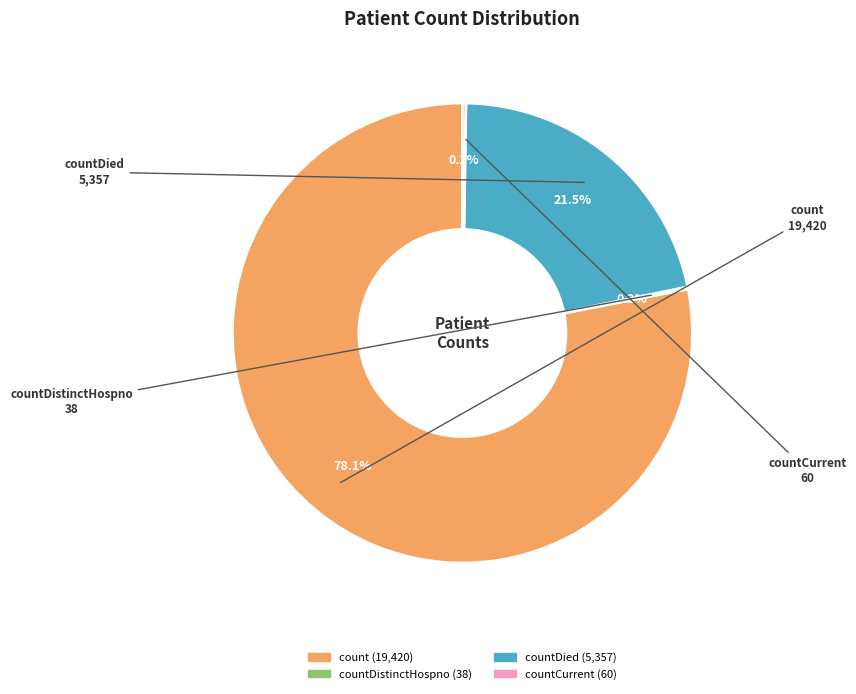

Is there a majority slice in this chart?

Yes